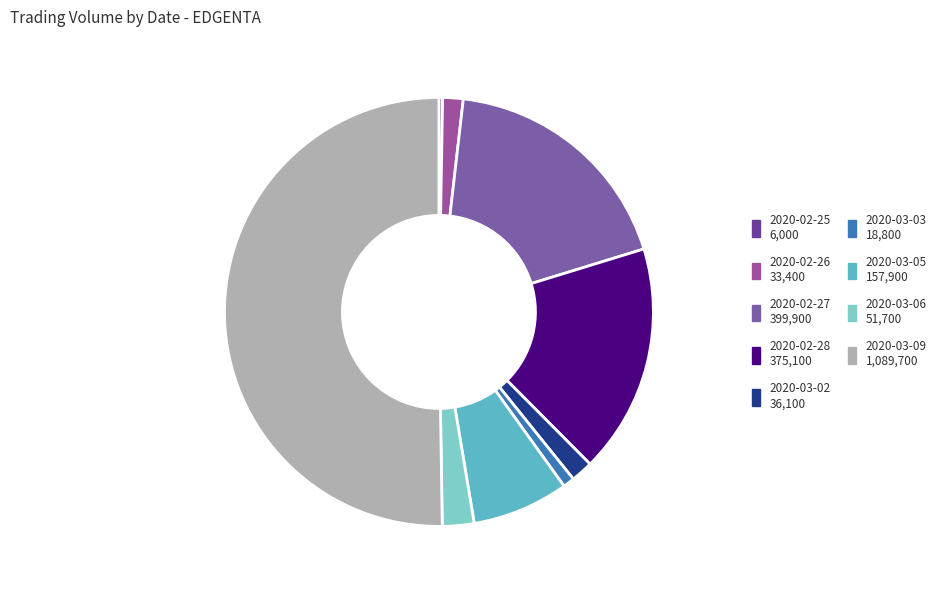

What is the change in value from 2020-02-26 to 2020-03-06?

+18300